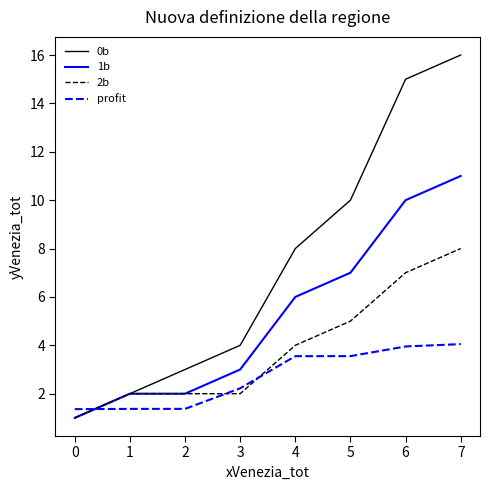

At which category is the sum across all series the highest?

7